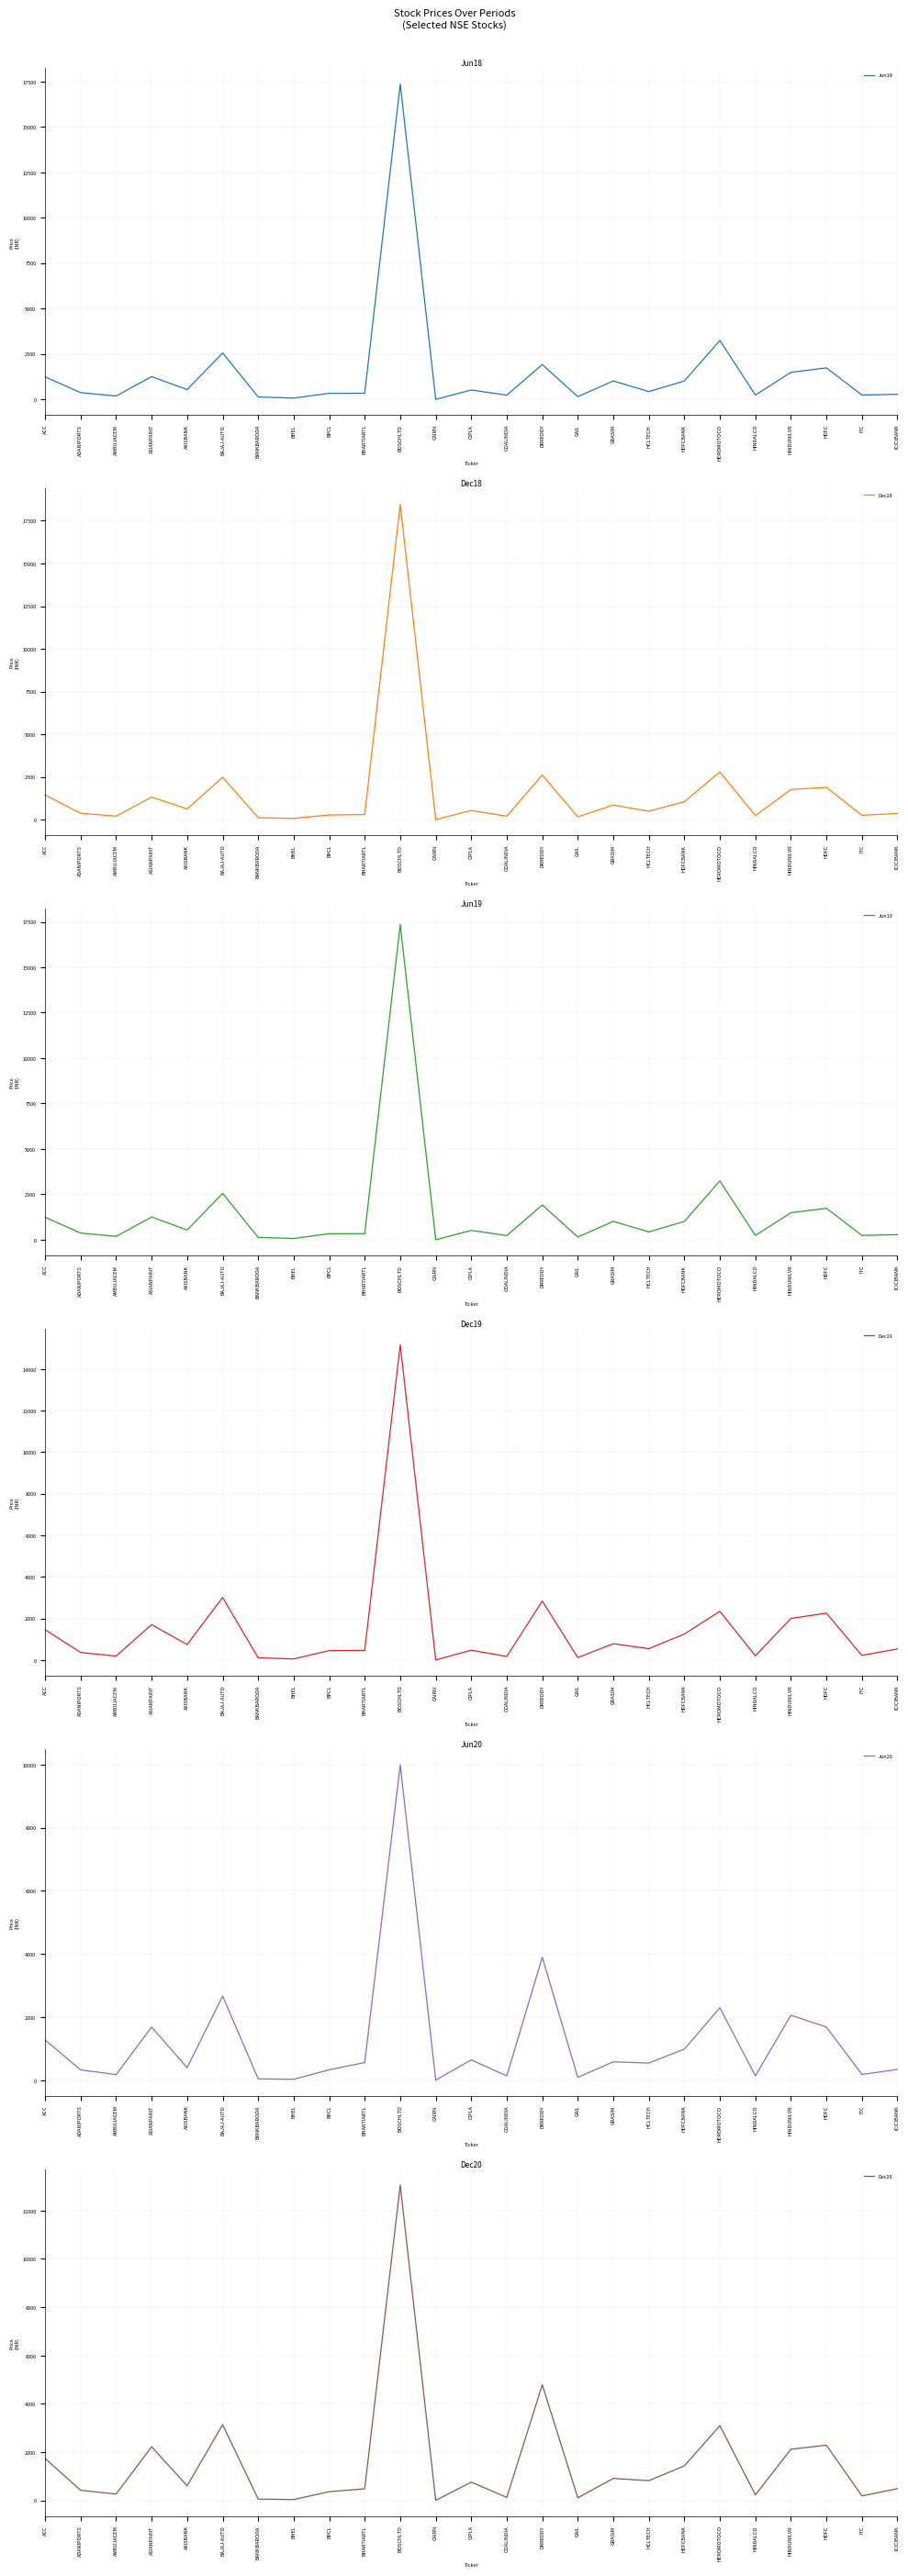

Where is Jun18 nearest to the value 8676?

HEROMOTOCO